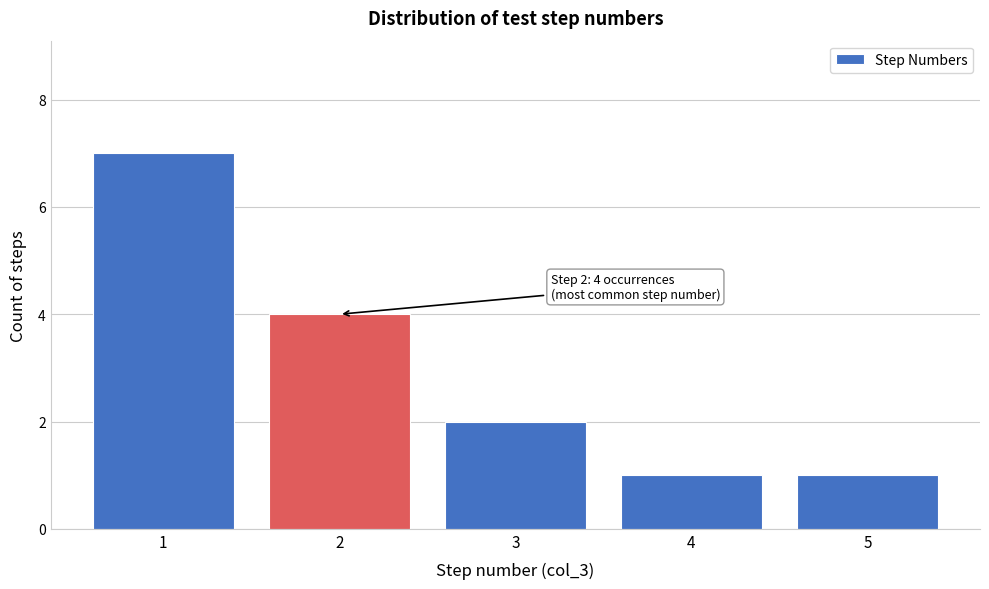

Which range on the x-axis has the tallest bar?

0.5 to 1.5